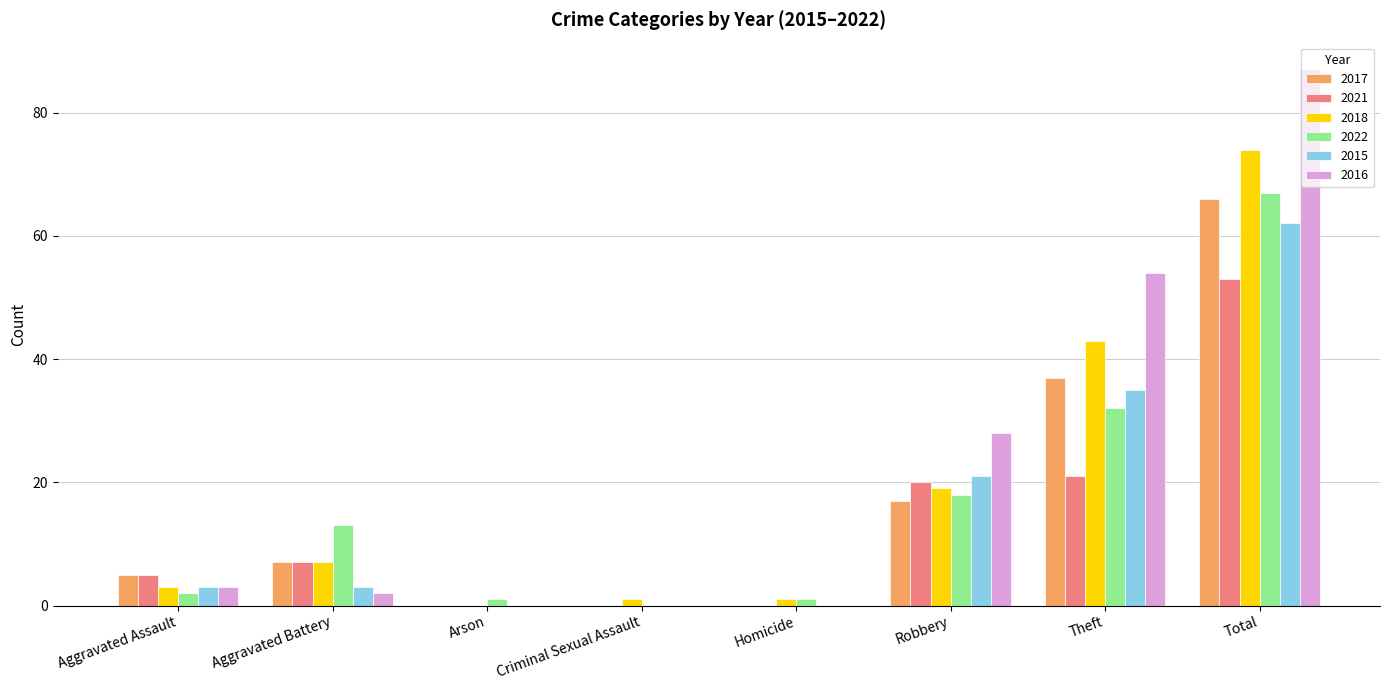

What is the total value across all series at Aggravated Battery?

39